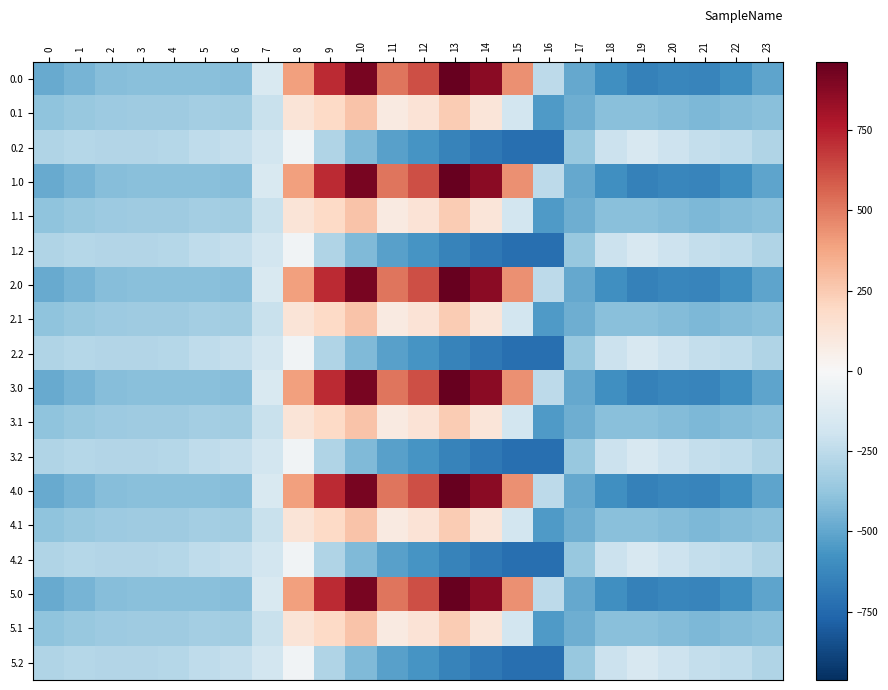

What is the difference between the highest and lowest values at 19?

498.3